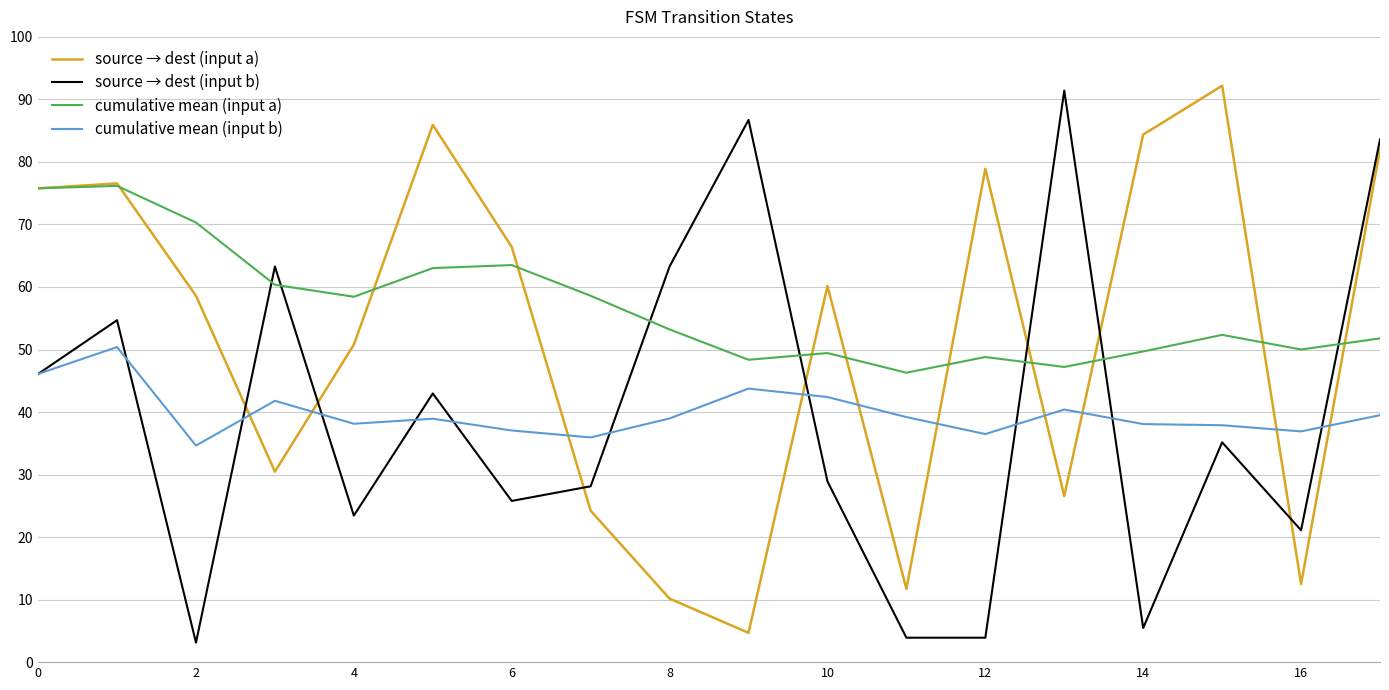

What is the smallest value displayed?

3.1